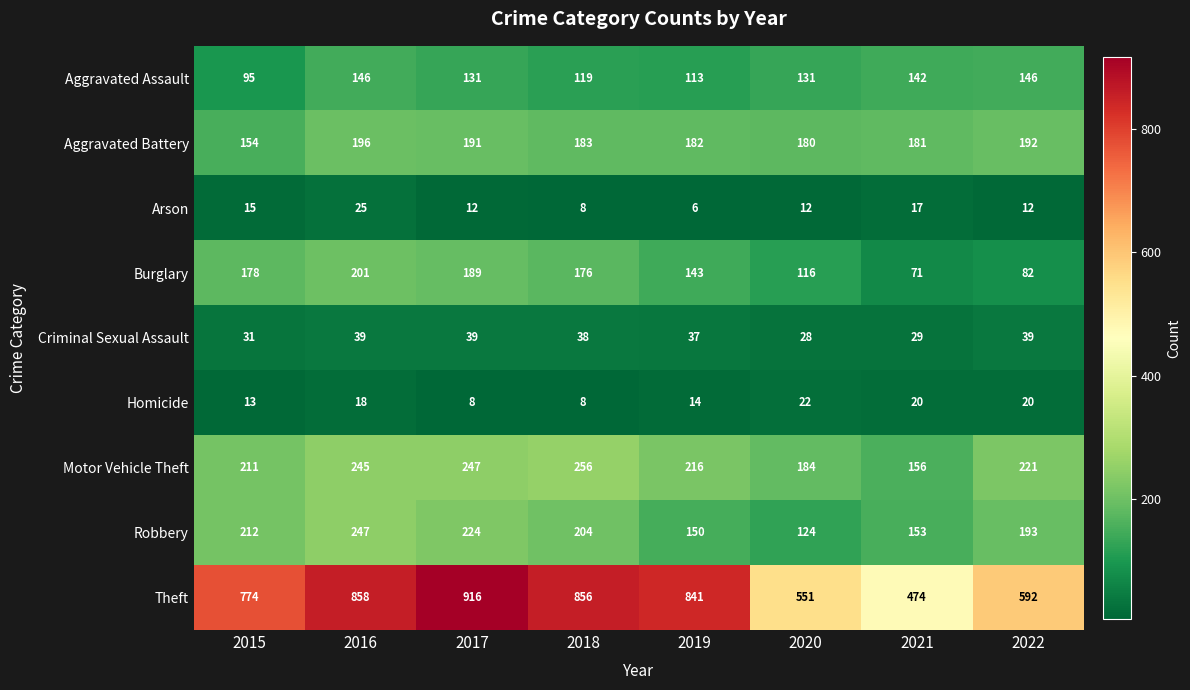

What is the total value across all series at 2016?

1975